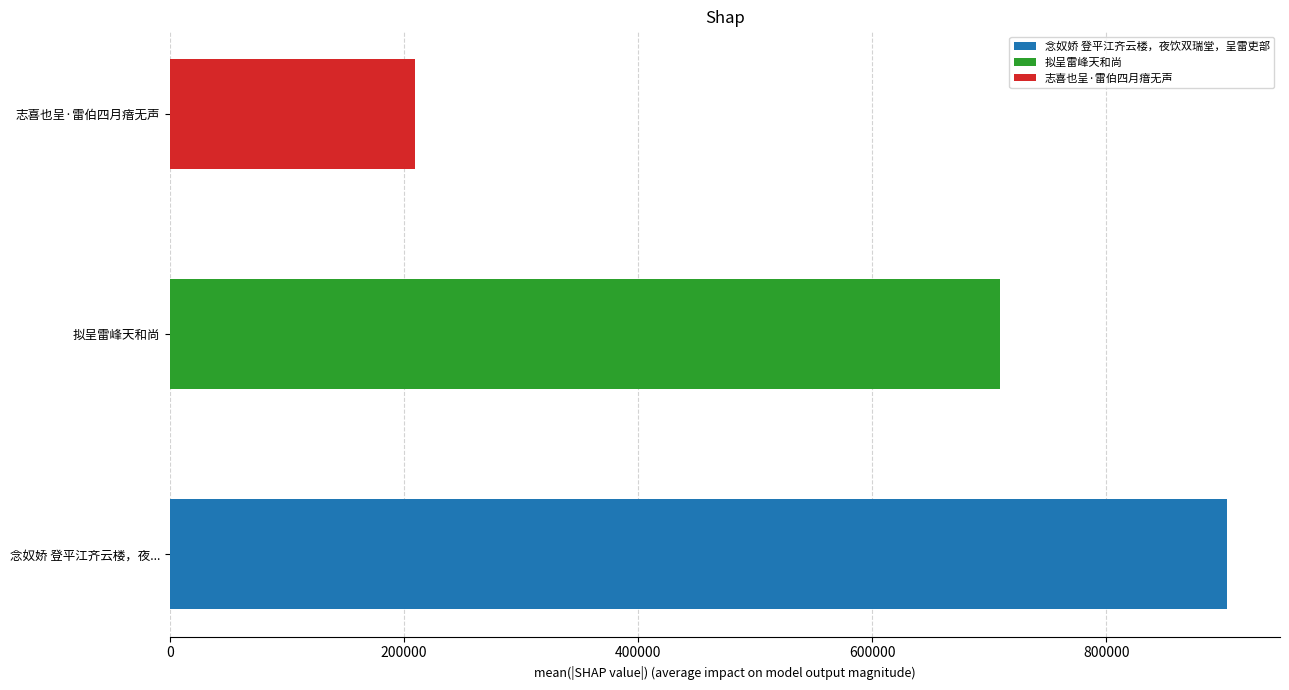

True or false: the data shows 136266 at 志喜也呈·雷伯四月瘖无声.

False